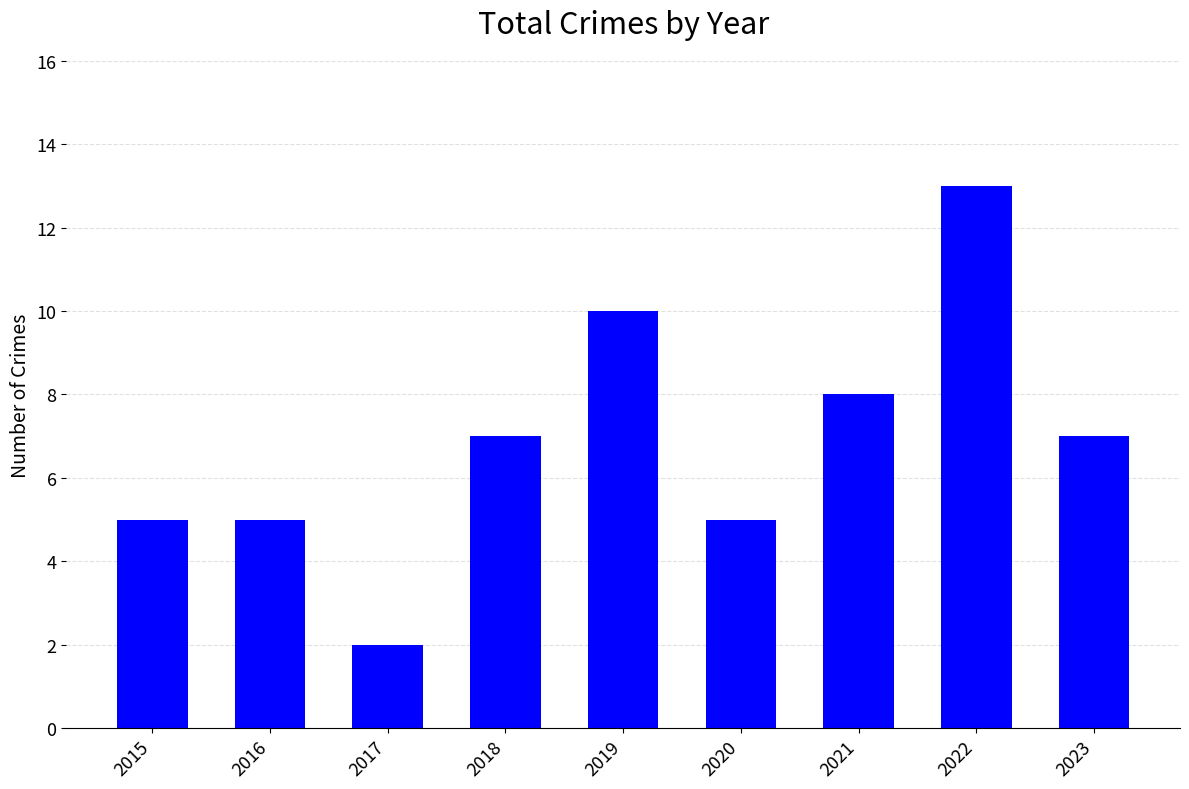

Which category has the lowest value across all series?

2017